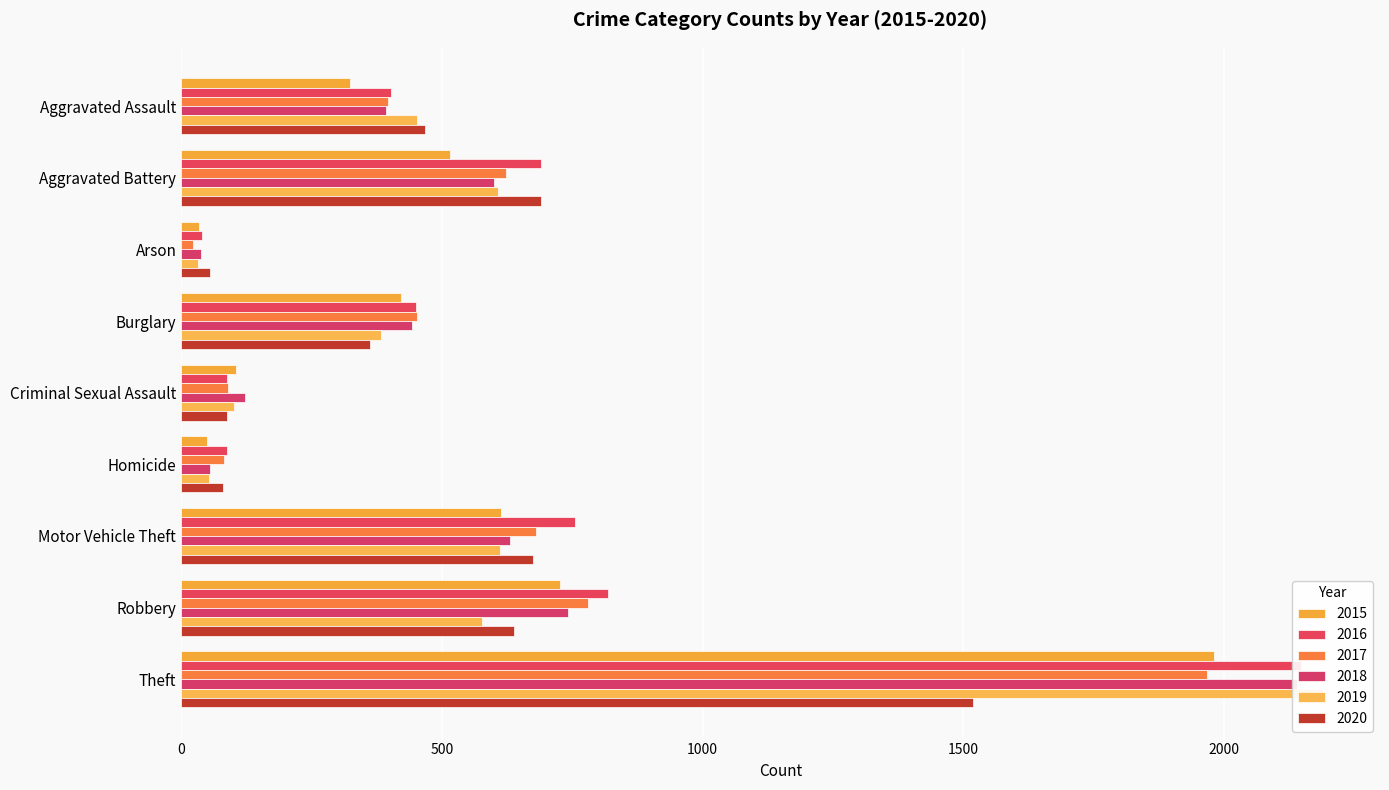

What are all the series names shown in the legend?

2015, 2016, 2017, 2018, 2019, 2020